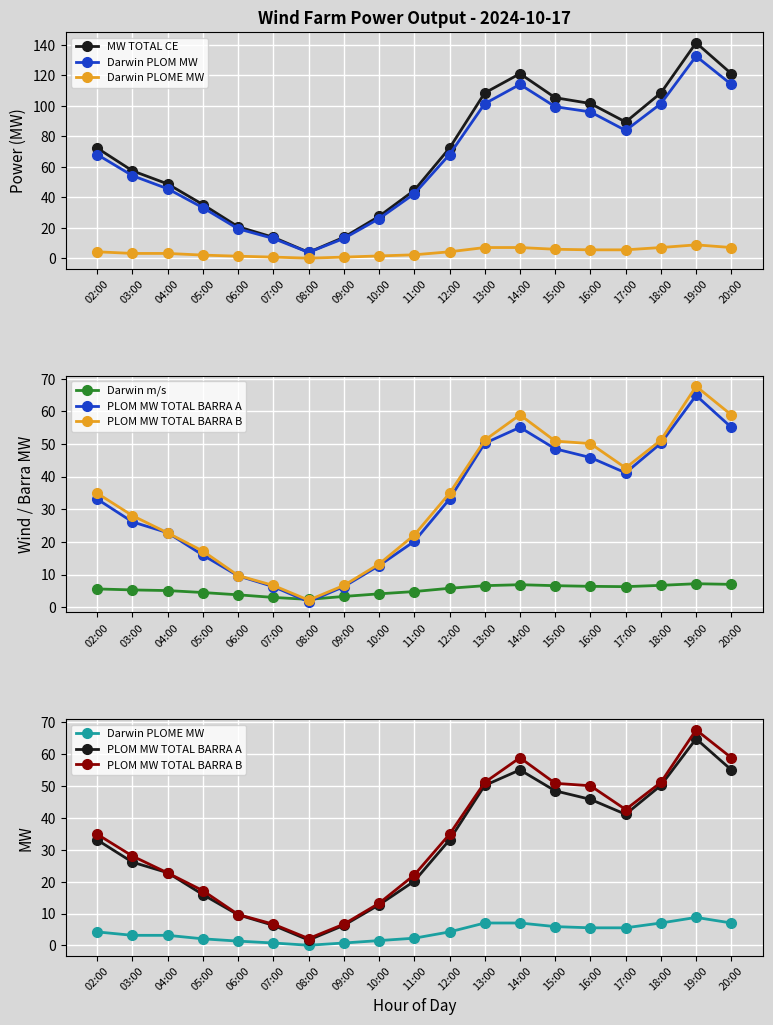

What is the difference between the Darwin m/s values at 12:00 and 11:00?

1.0